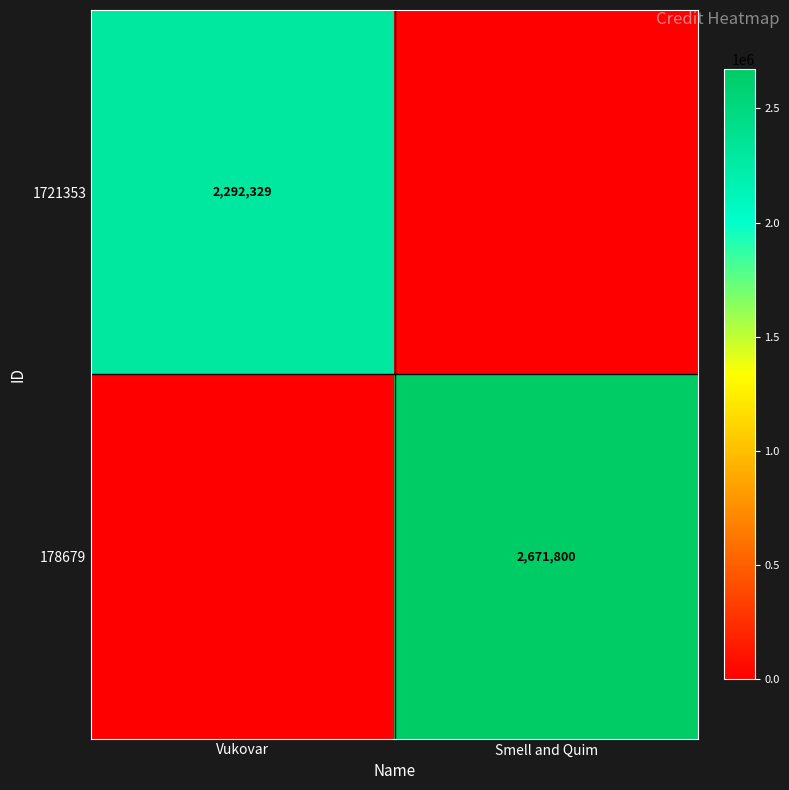

The value of 178679 at Smell and Quim is 4168893. True or false?

False